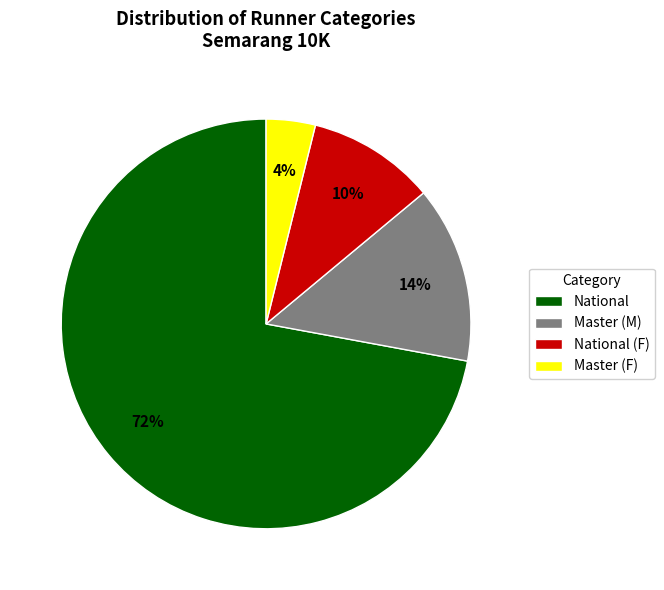

True or false: National accounts for 72% of the total.

True